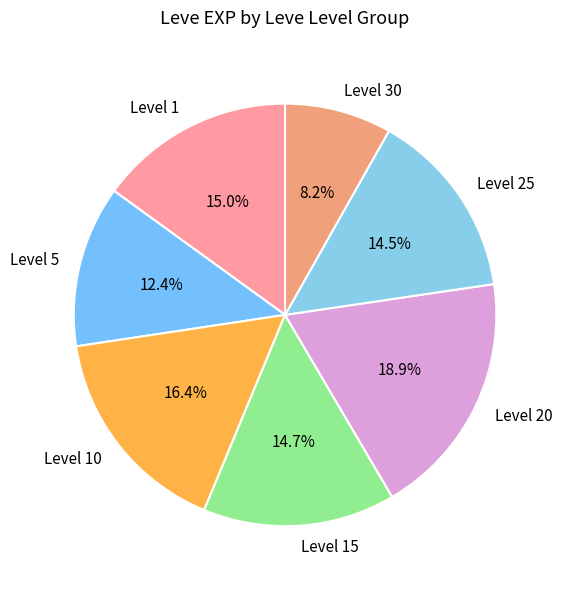

Approximately how many times larger is the value at Level 15 compared to Level 5?

1.2